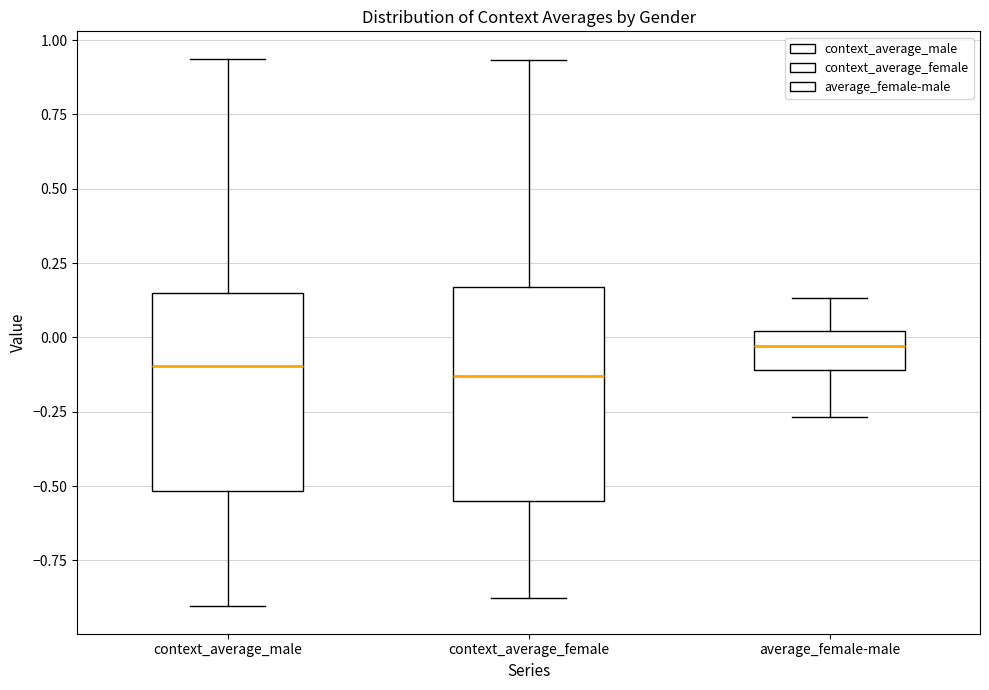

Reading left to right, read every box against the y-axis: the position of its median line, the range the box covers, and the ends of its whiskers. The values are not printed on the chart, so give them approximately, as read against the axis.

context_average_male: median -0.10, box -0.50 to 0.15, whiskers -0.90 to 0.95
context_average_female: median -0.15, box -0.55 to 0.15, whiskers -0.90 to 0.95
average_female-male: median -0.05, box -0.10 to 0.00, whiskers -0.25 to 0.15